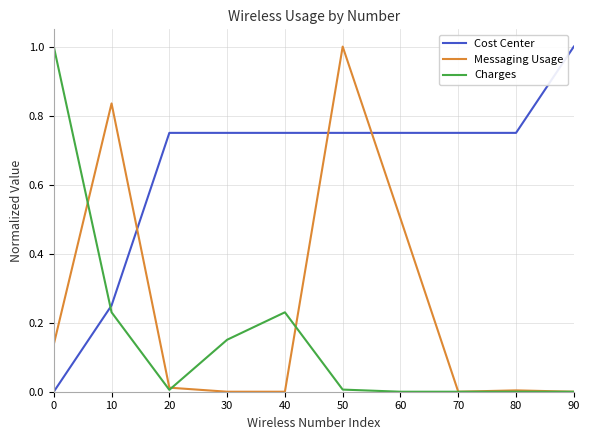

What is the difference between the highest and lowest values at 10?

0.6